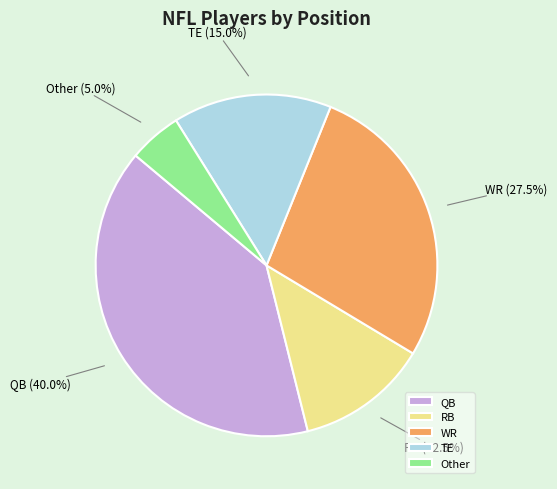

What is the ratio of the value at TE to the value at RB?

1.2